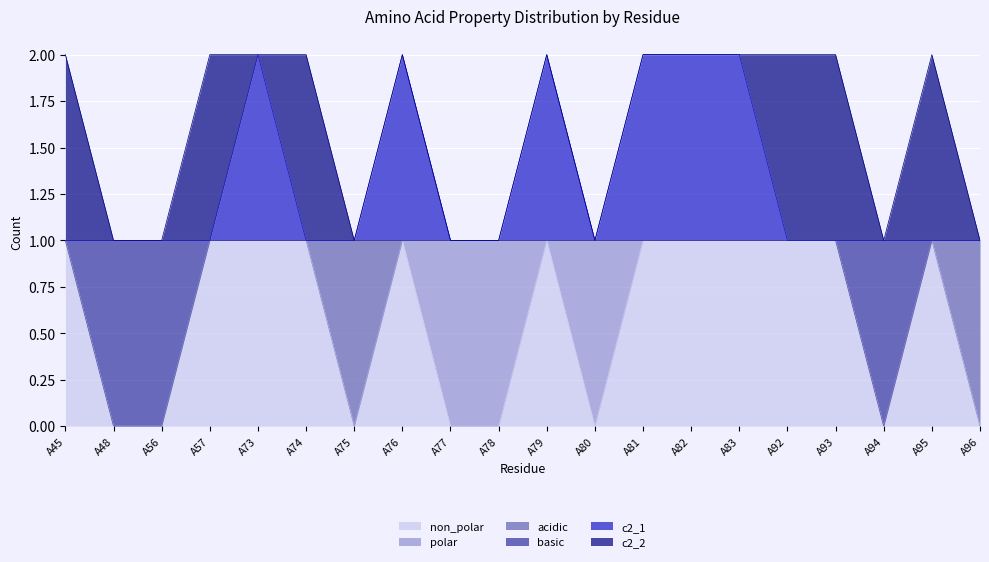

True or false: basic and c2_1 intersect in this chart.

False